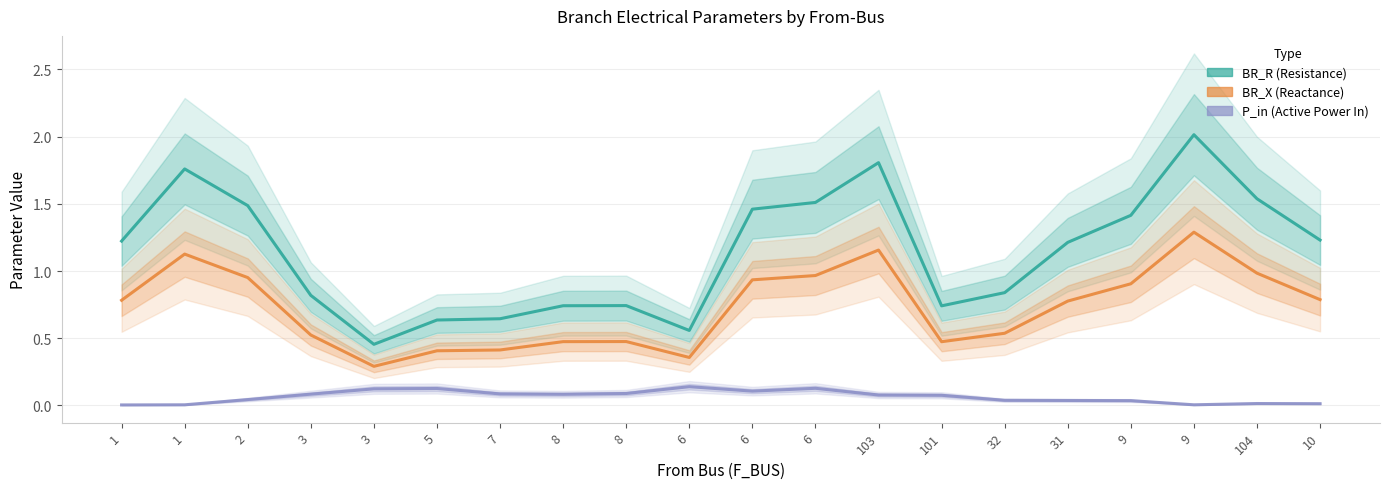

Reading left to right, list all the values displayed in this chart.

BR_R: 1=1.2	1=1.8	2=1.5	3=0.8	3=0.5	5=0.6	7=0.6	8=0.7	8=0.7	6=0.6	6=1.5	6=1.5	103=1.8	101=0.7	32=0.8	31=1.2	9=1.4	9=2.0	104=1.5	10=1.2
BR_X: 1=0.8	1=1.1	2=1.0	3=0.5	3=0.3	5=0.4	7=0.4	8=0.5	8=0.5	6=0.4	6=0.9	6=1.0	103=1.2	101=0.5	32=0.5	31=0.8	9=0.9	9=1.3	104=1.0	10=0.8
P_in: 1=0.0	1=0.0	2=0.0	3=0.1	3=0.1	5=0.1	7=0.1	8=0.1	8=0.1	6=0.1	6=0.1	6=0.1	103=0.1	101=0.1	32=0.0	31=0.0	9=0.0	9=0.0	104=0.0	10=0.0